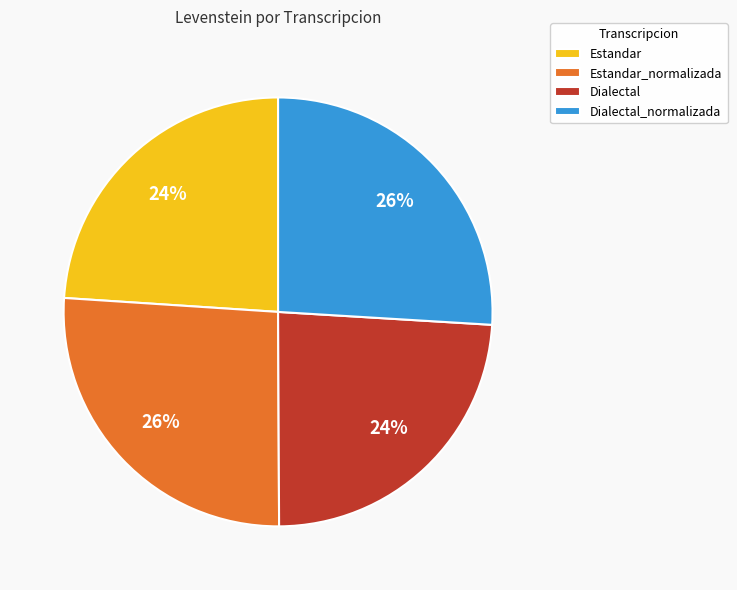

Does any single category account for the majority?

No